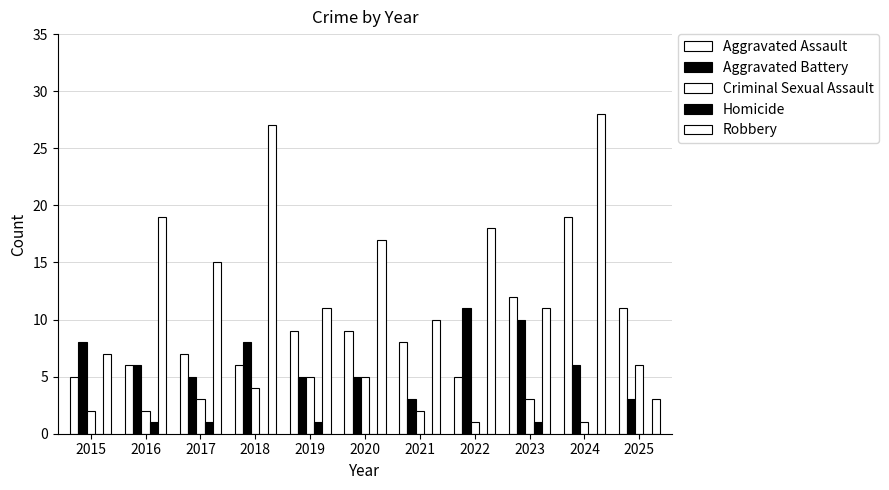

Are the bars grouped side by side (vs. stacked)?

Yes